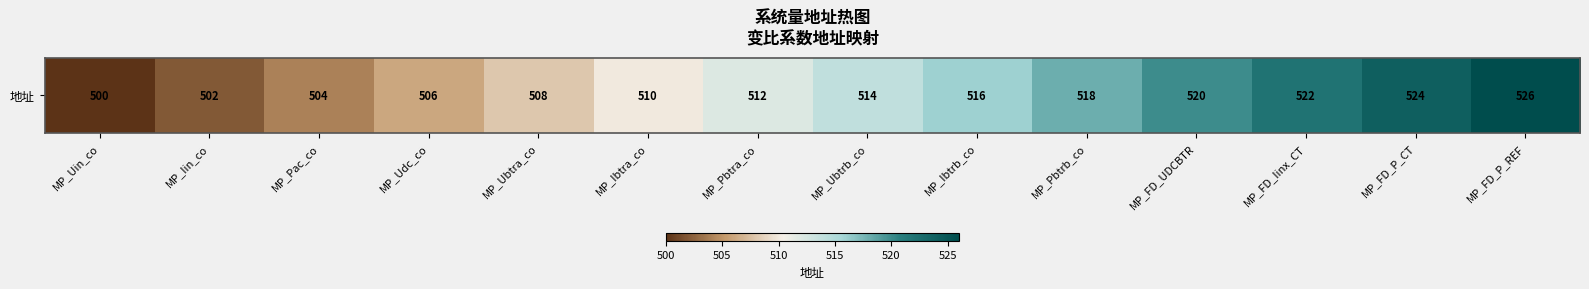

What is the change in value from MP_Iin_co to MP_Pbtrb_co?

+16